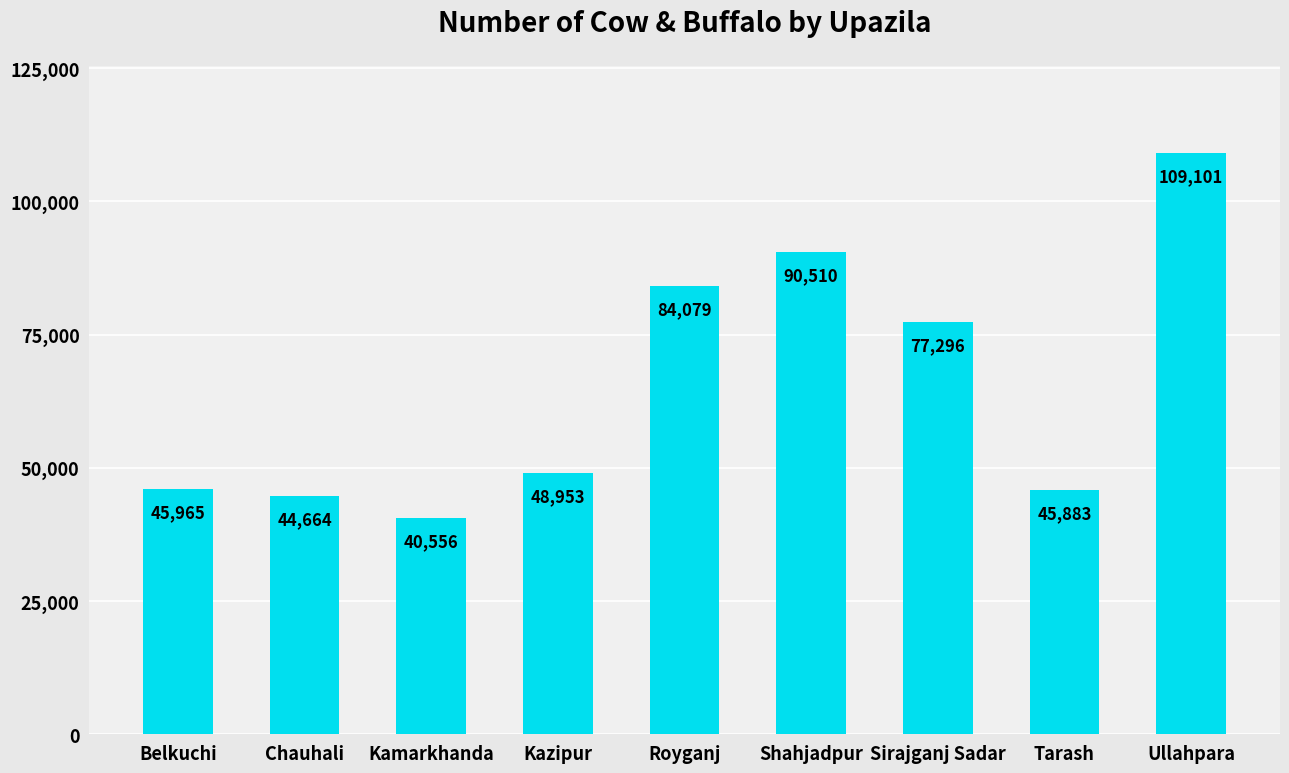

List the labels in order of value, smallest first.

Kamarkhanda, Chauhali, Tarash, Belkuchi, Kazipur, Sirajganj Sadar, Royganj, Shahjadpur, Ullahpara